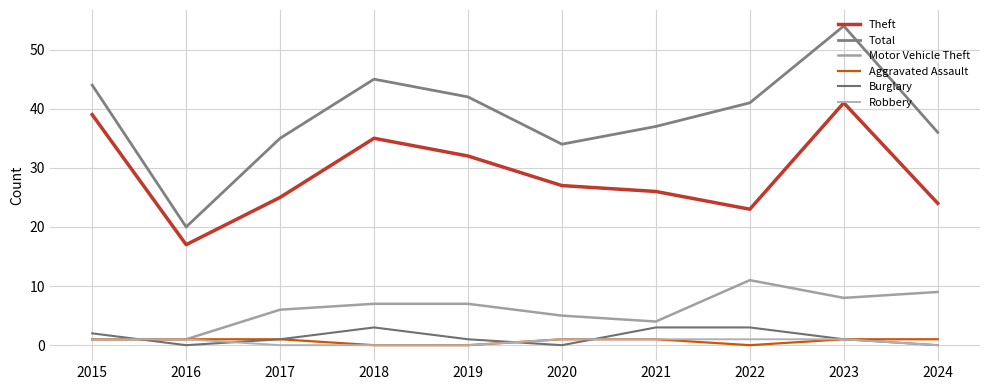

Which series changed the most between 2016 and 2017?

Total